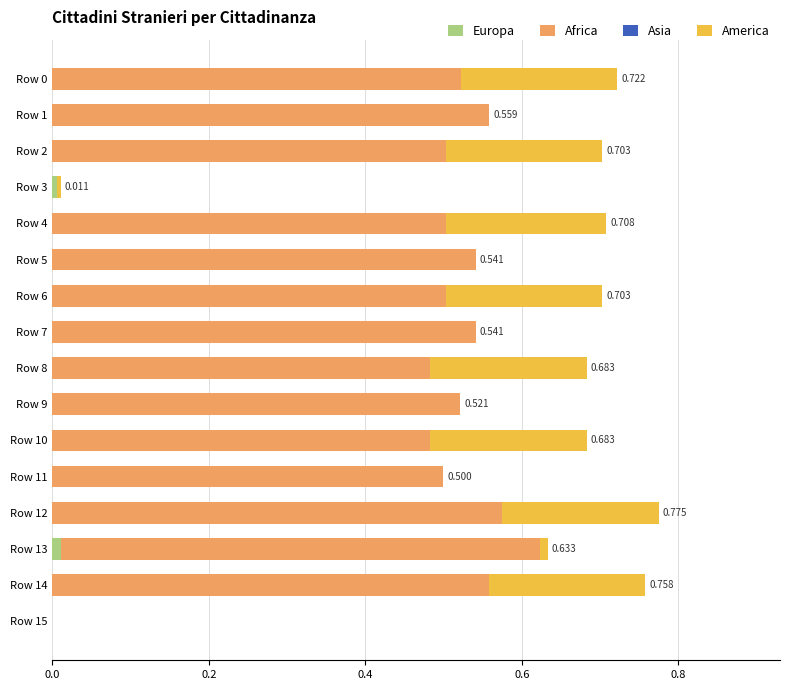

How many series are shown in this chart?

3